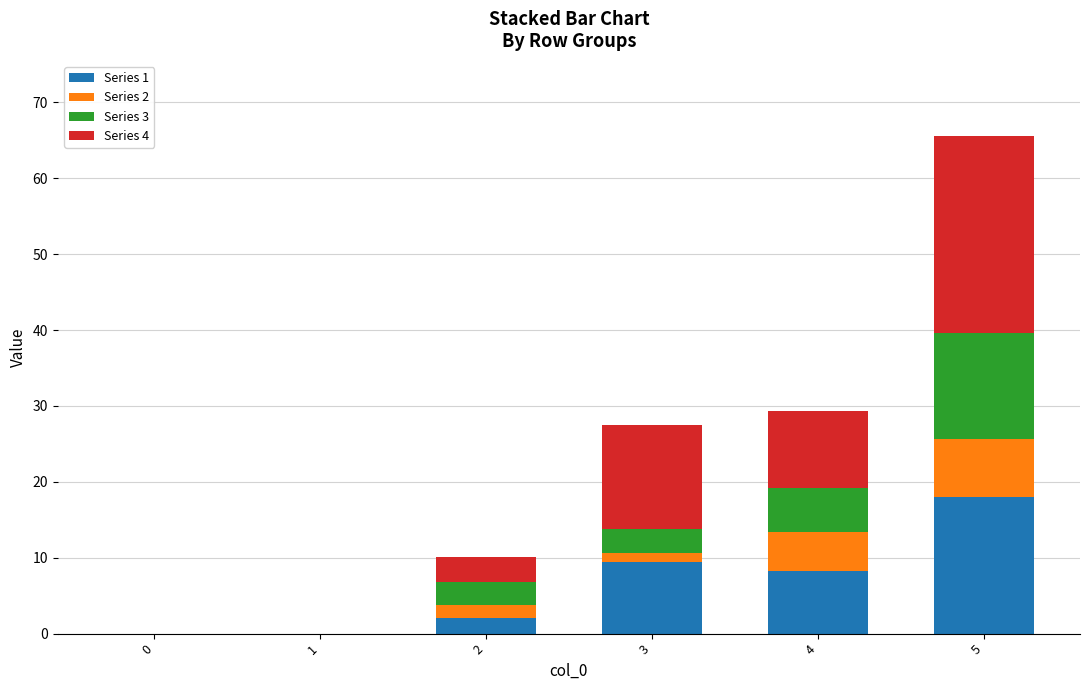

What is the average value of the Series 1 series?

6.3